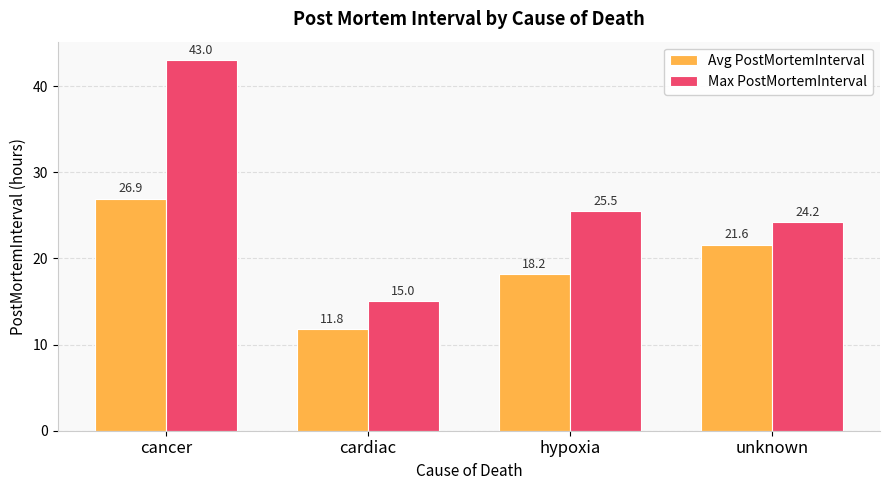

What is the sum of all Max PostMortemInterval values?

107.7